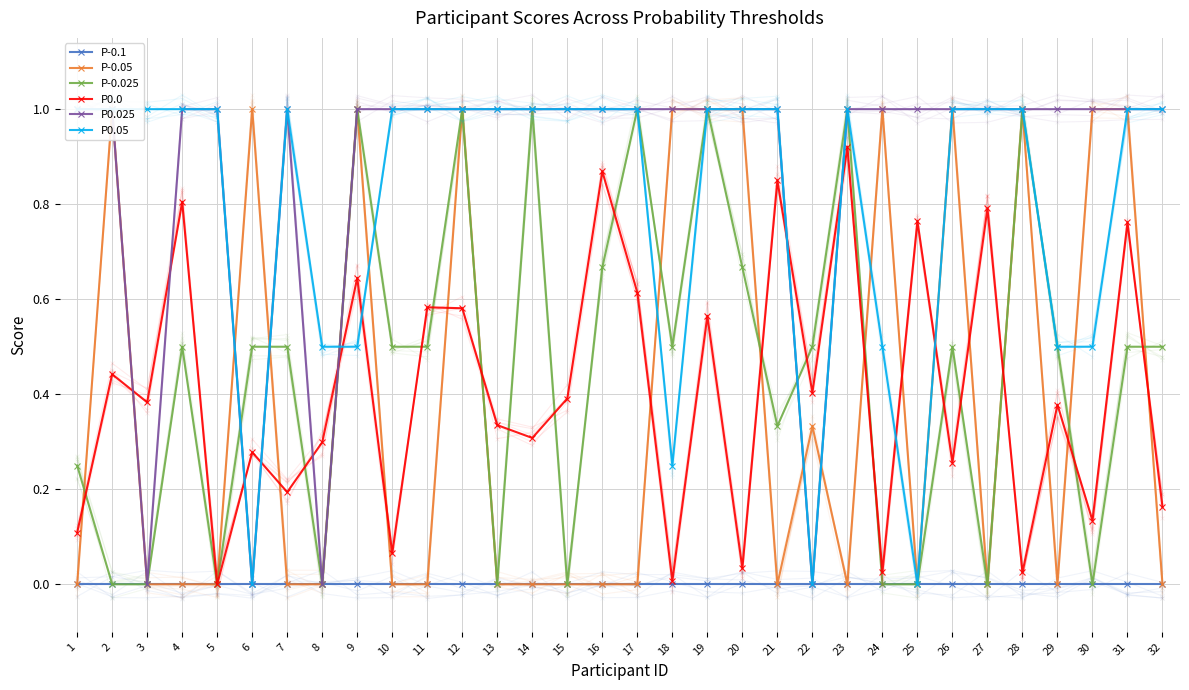

Which has a higher value, 23 or 20?

23